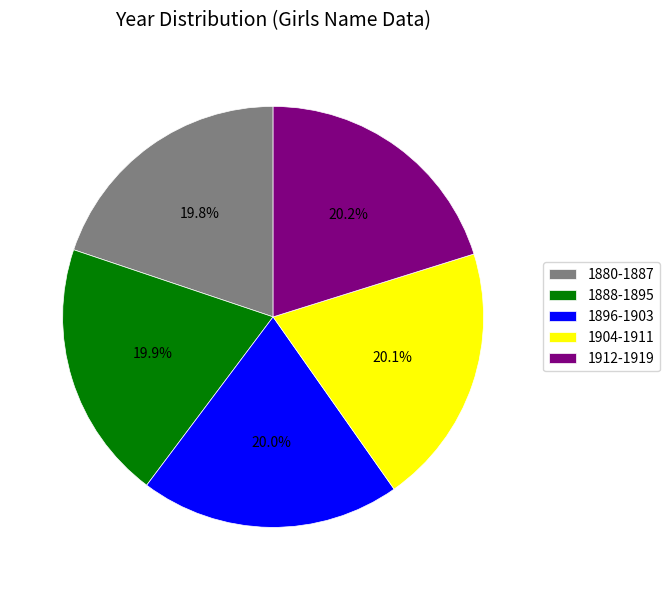

Combined, do 1904-1911 and 1912-1919 account for over 50%?

No